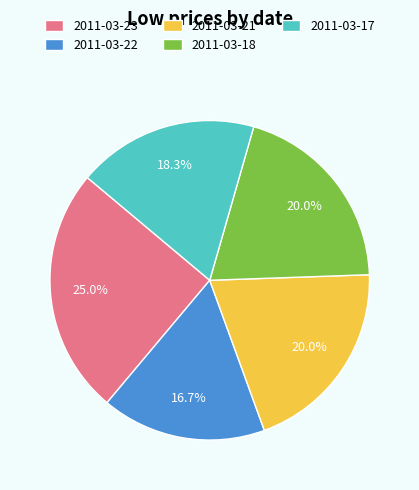

What is the smallest slice in the pie chart?

2011-03-22